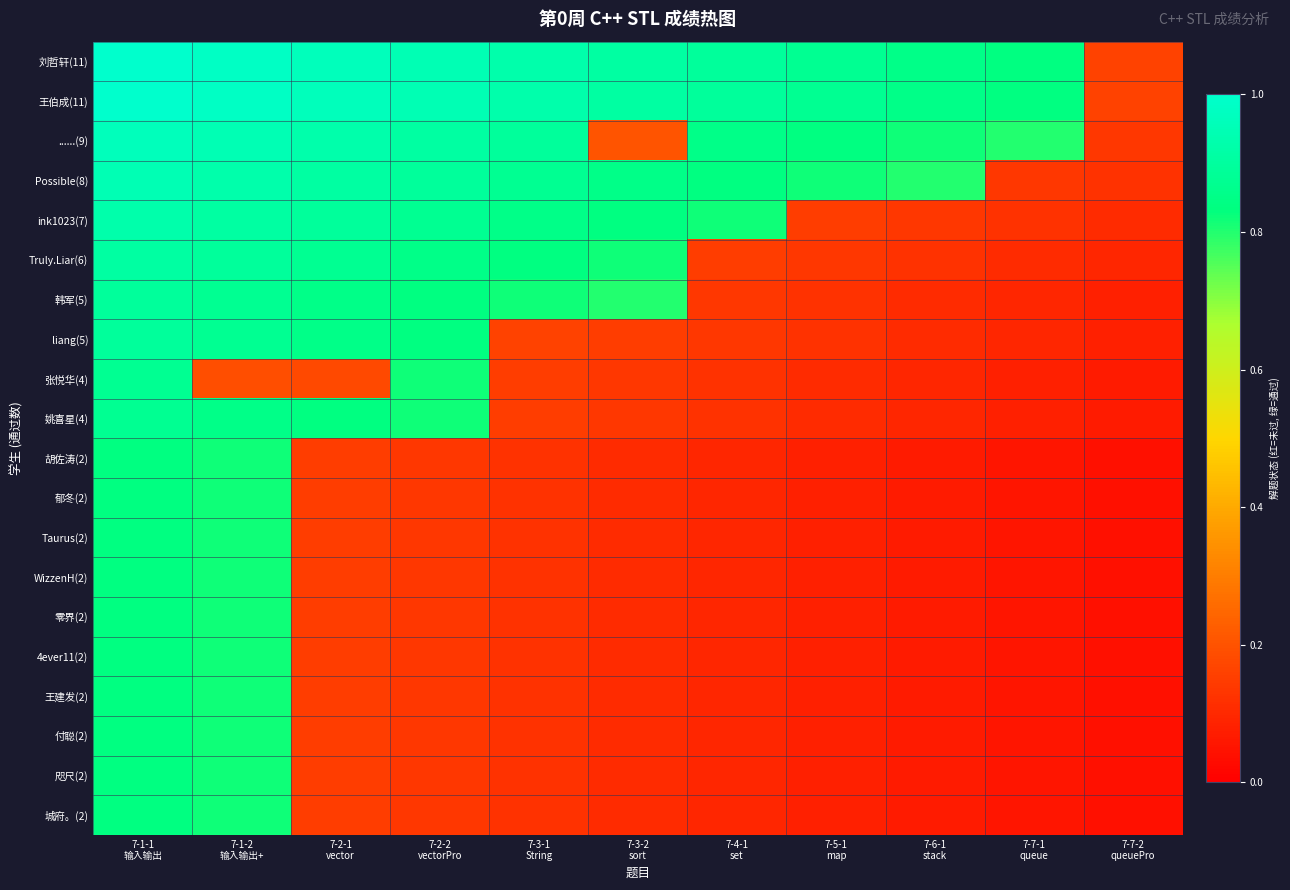

List the series in order of their peak value, lowest first.

胡佐涛(2), 郁冬(2), Taurus(2), WizzenH(2), 零界(2), 4ever11(2), 王建发(2), 付聪(2), 咫尺(2), 城府。(2), 张悦华(4), 姚喜星(4), 韩军(5), liang(5), Truly.Liar(6), ink1023(7), Possible(8), ......(9), 刘哲轩(11), 王伯成(11)